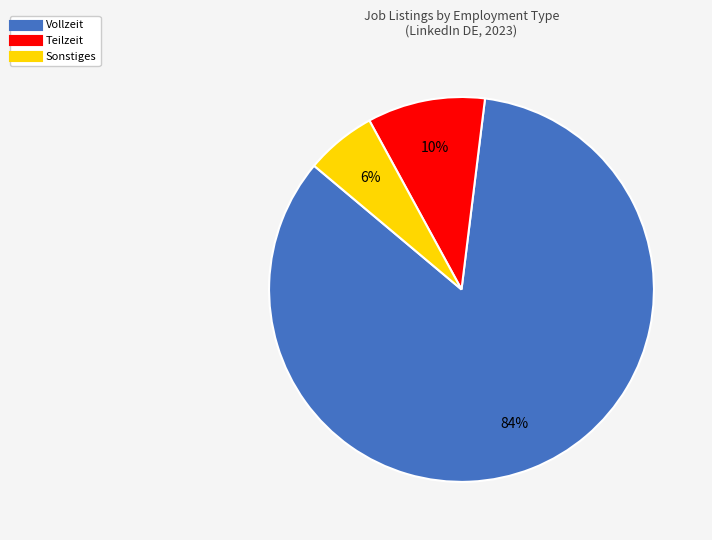

To the nearest percent, what portion does Sonstiges represent?

6%